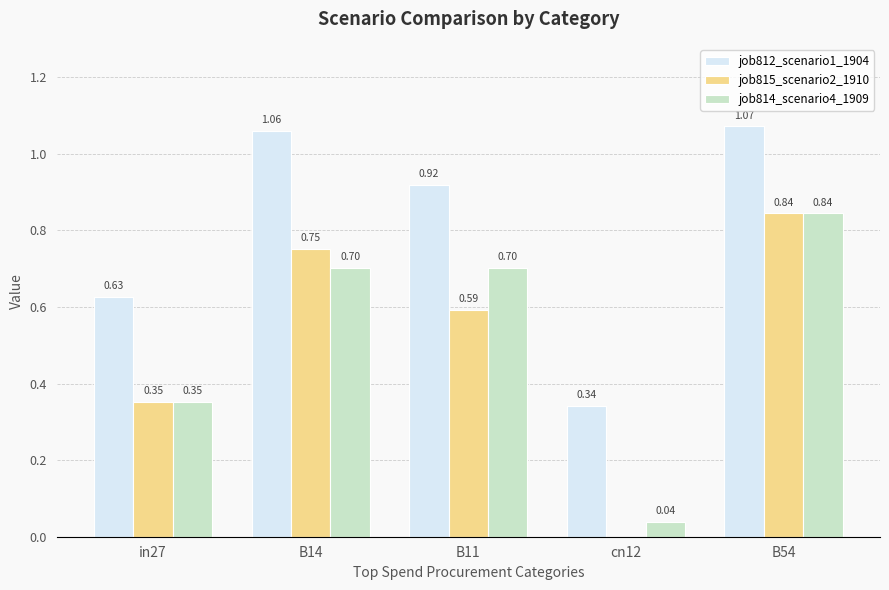

Between cn12 and B54, which series saw the biggest shift?

job815_scenario2_1910